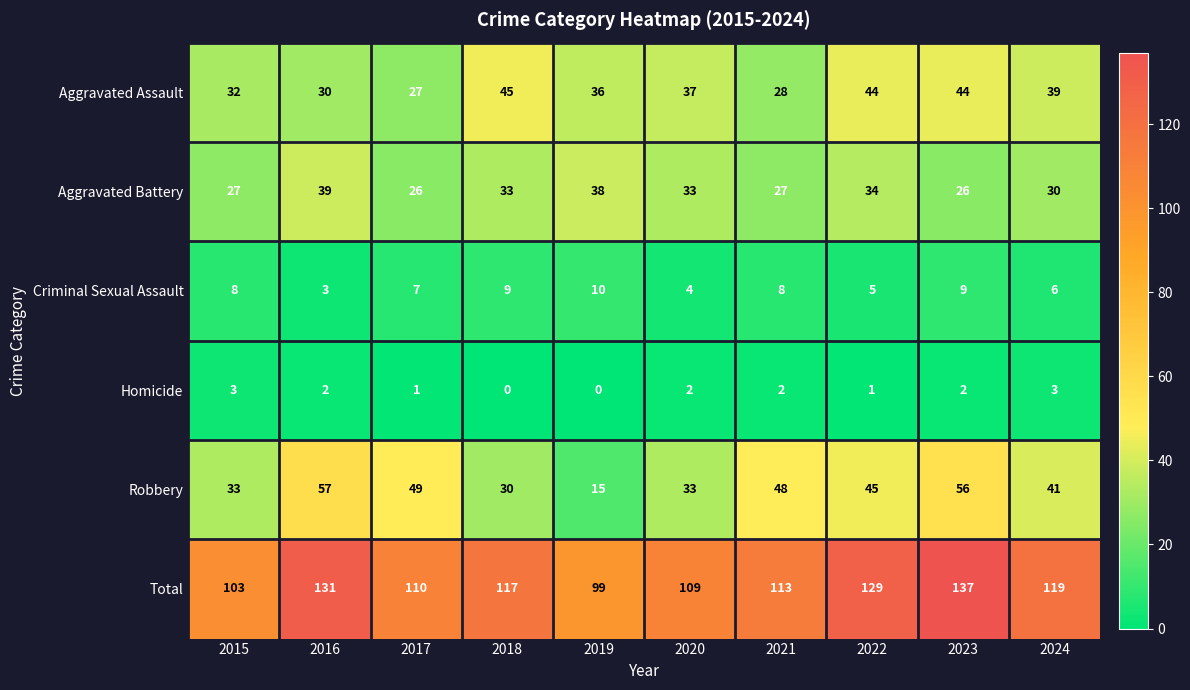

Which category has the highest value across all series?

2023